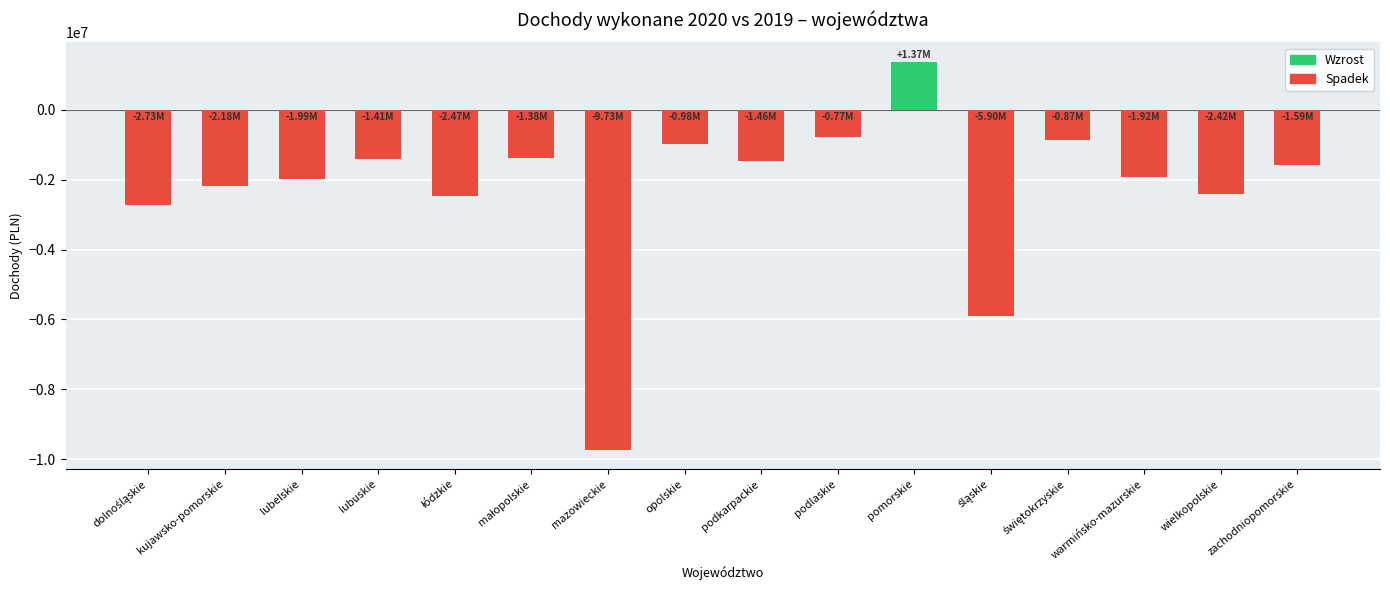

Which label corresponds to the largest value in the chart?

pomorskie